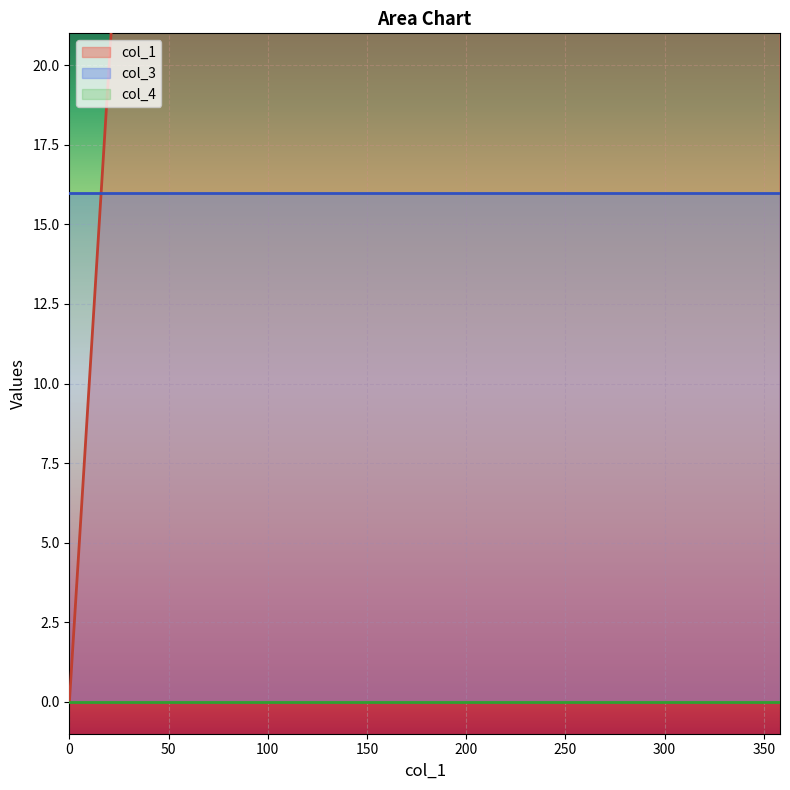

What is the difference between the maximum and minimum values in the col_1 series?

358.1